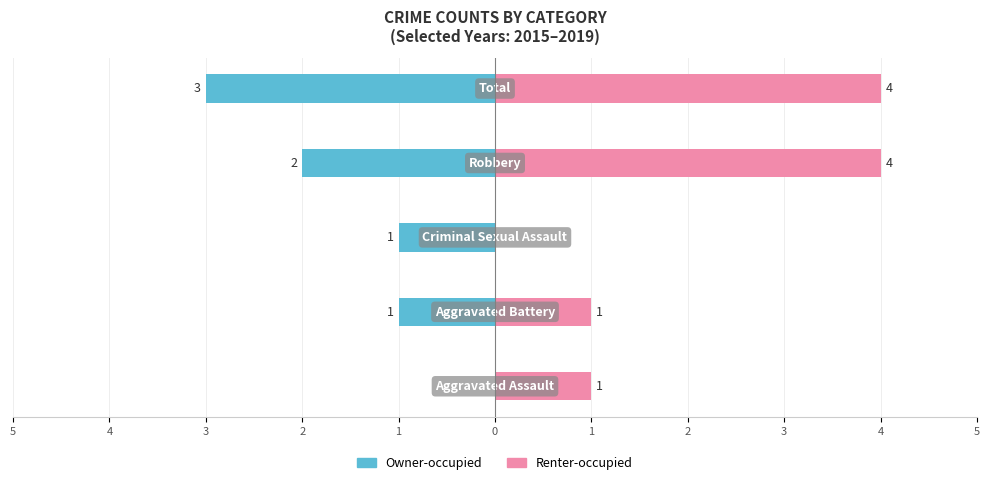

True or false: Owner-occupied has a value of 0 at 4.

False